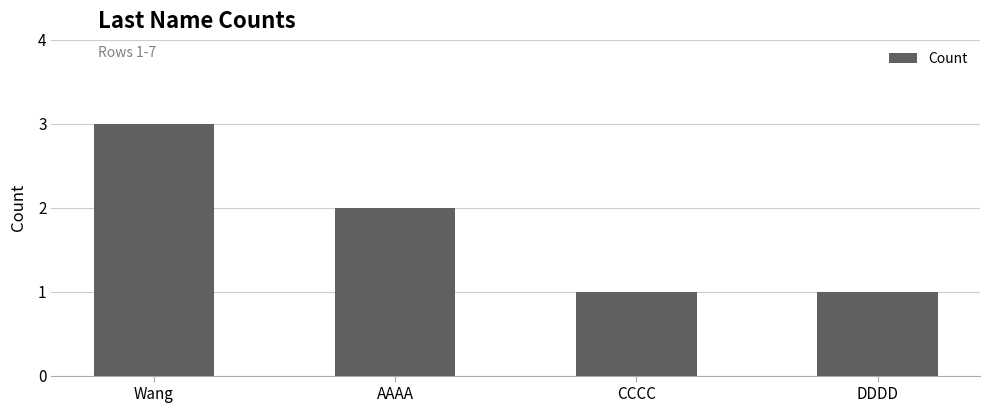

What is the change in value from Wang to CCCC?

-2